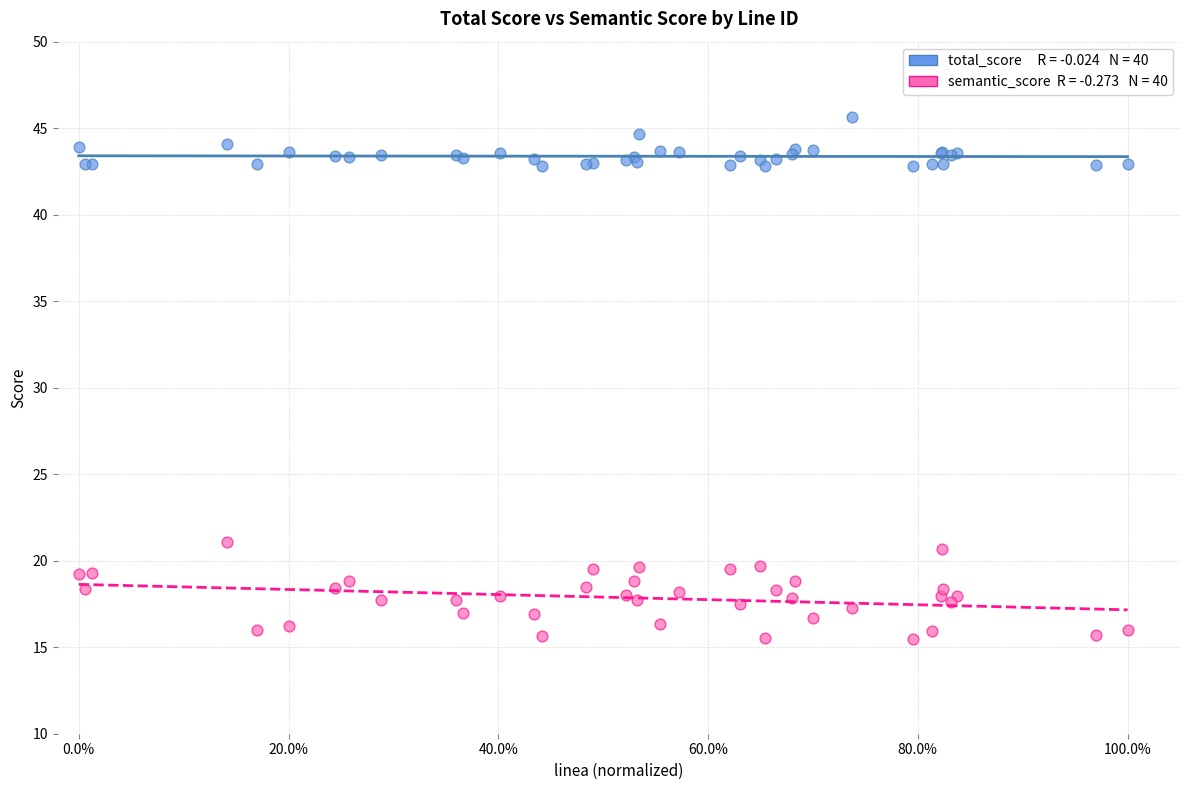

Across all series, what Y value is closest to 30?

21.1